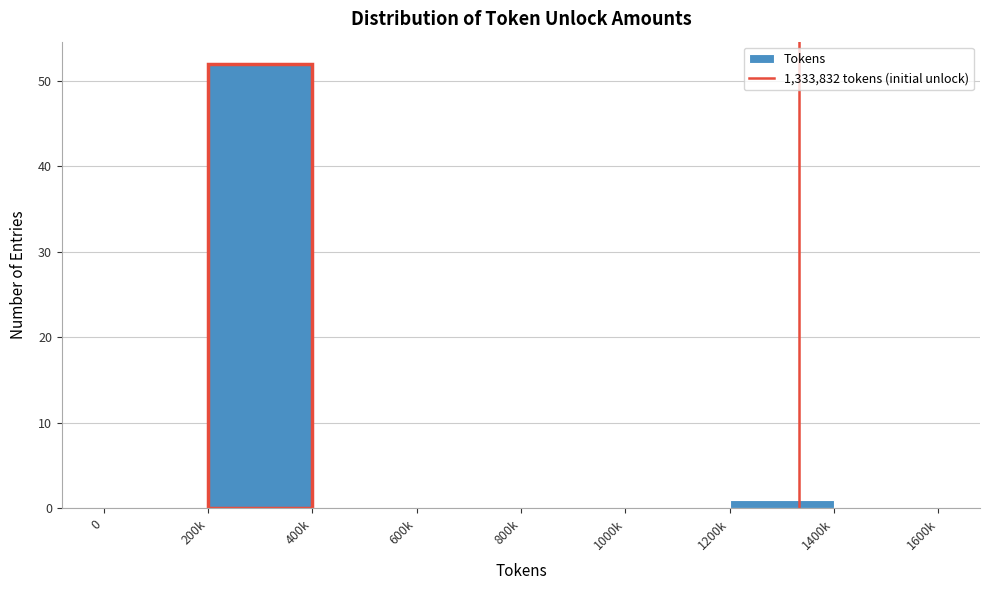

Reading left to right, transcribe all the data shown in this chart.

0=0	200k=52	400k=0	600k=0	800k=0	1000k=0	1200k=1	1400k=0